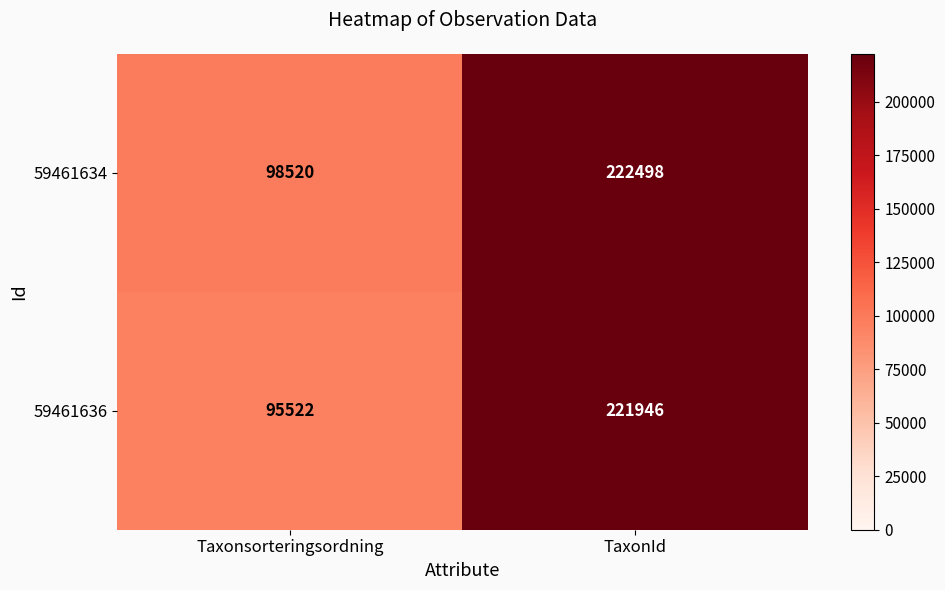

Which series has the largest total across all categories?

59461634